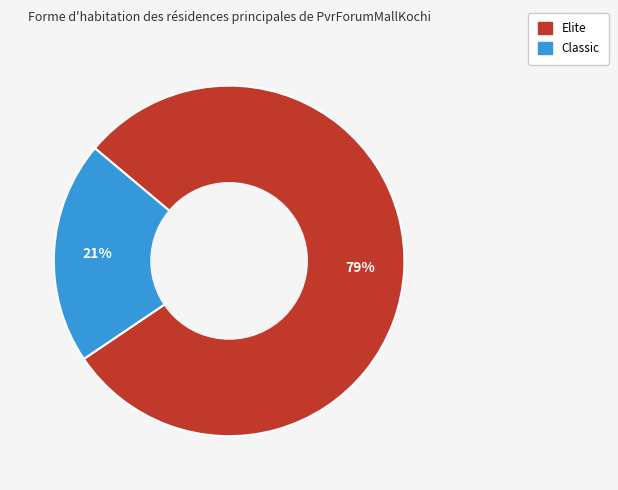

Which category has the biggest portion of the pie?

Elite